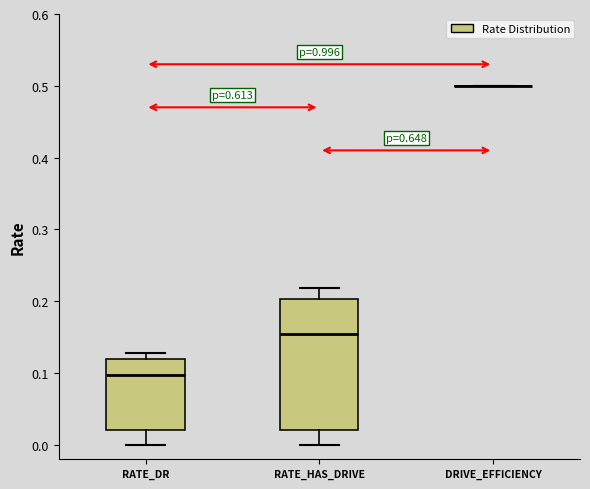

Reading left to right, read every box against the y-axis: the position of its median line, the range the box covers, and the ends of its whiskers. The values are not printed on the chart, so give them approximately, as read against the axis.

RATE_DR: median 0.10, box 0.02 to 0.12, whiskers 0.00 to 0.13
RATE_HAS_DRIVE: median 0.15, box 0.02 to 0.20, whiskers 0.00 to 0.22
DRIVE_EFFICIENCY: box collapsed to a line at 0.50, whiskers 0.50 to 0.50